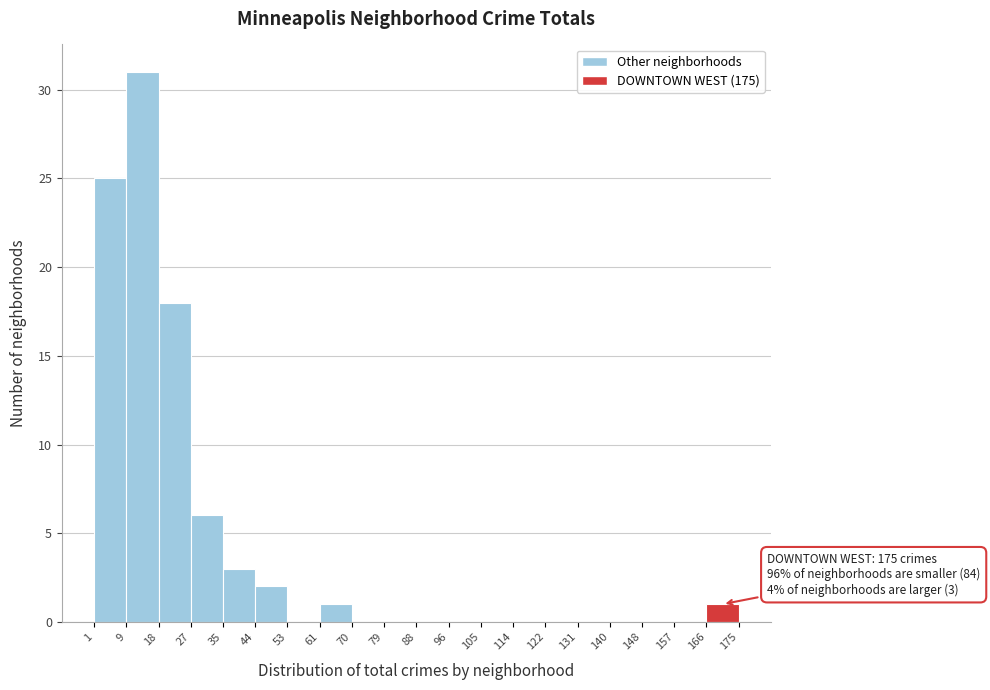

Over which range of the x-axis is the bar tallest?

9 to 18